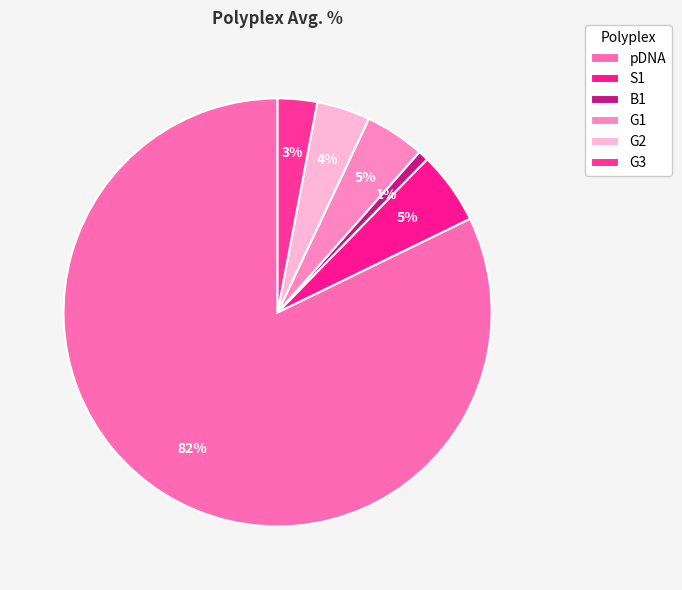

Count the number of slices in the pie.

6